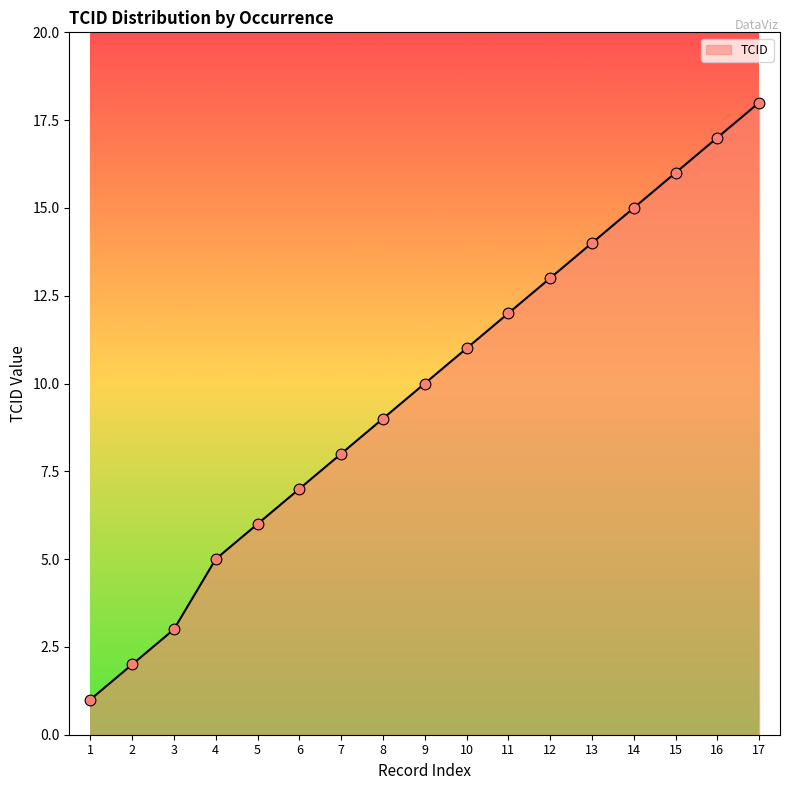

What is the change in value from 4 to 13?

+9